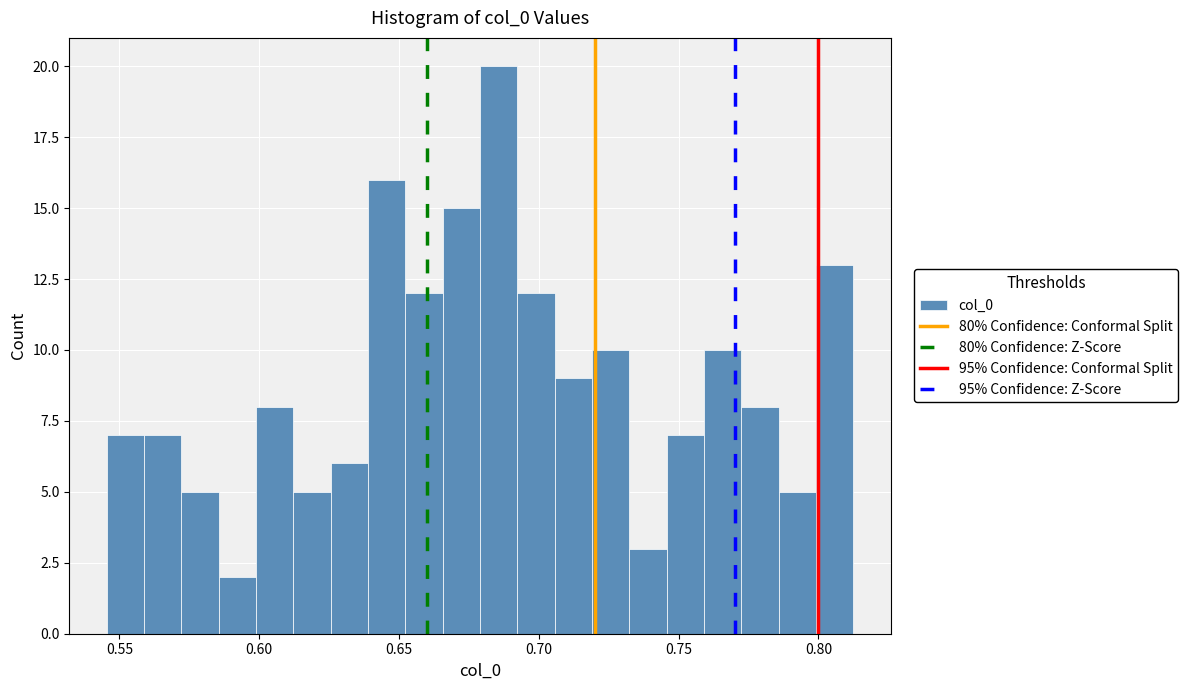

Around what value on the x-axis is the tallest bar? Give the approximate position of its centre, as read against the axis.

0.685